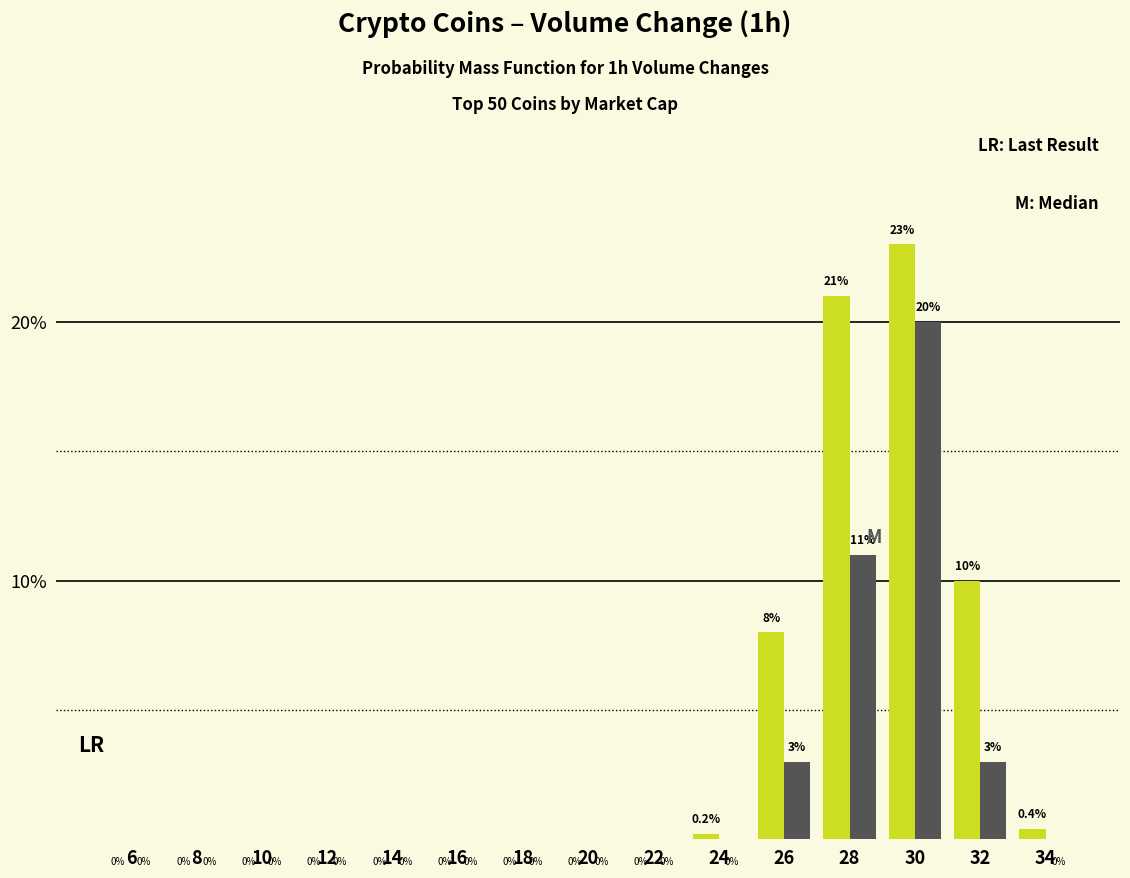

What is the total value across all series at 26?

11.0